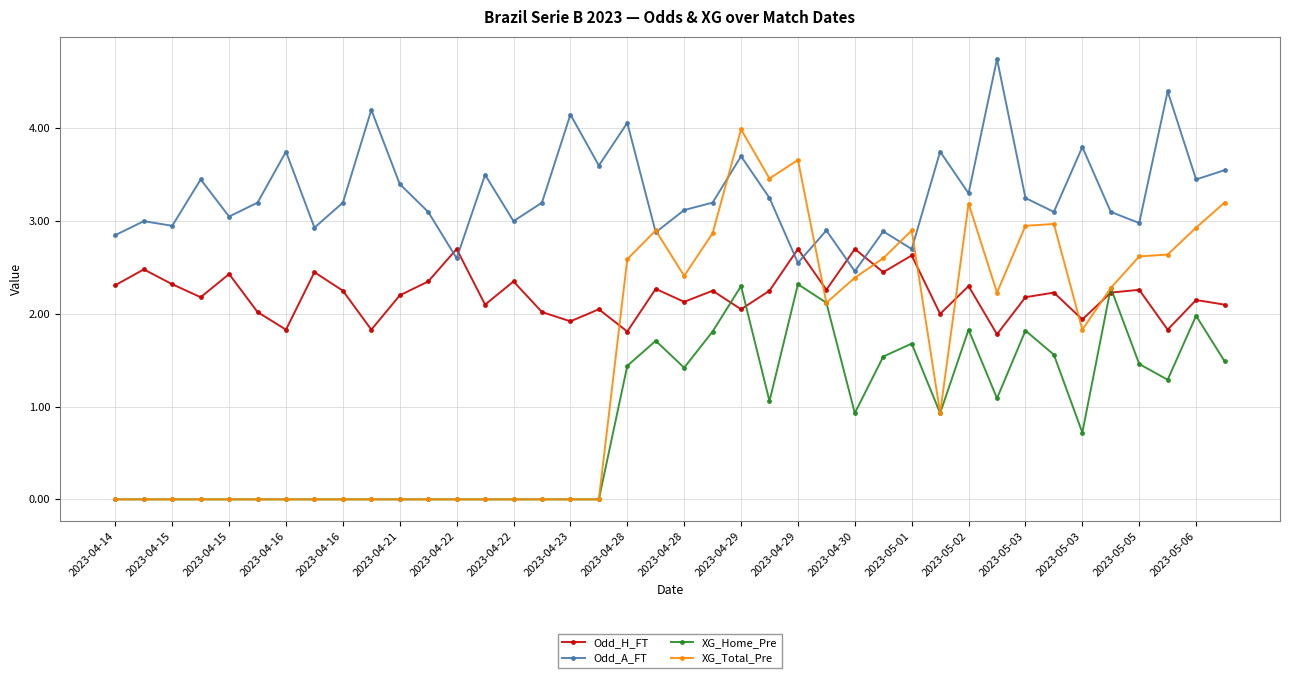

Which series has the largest range (max minus min)?

XG_Total_Pre